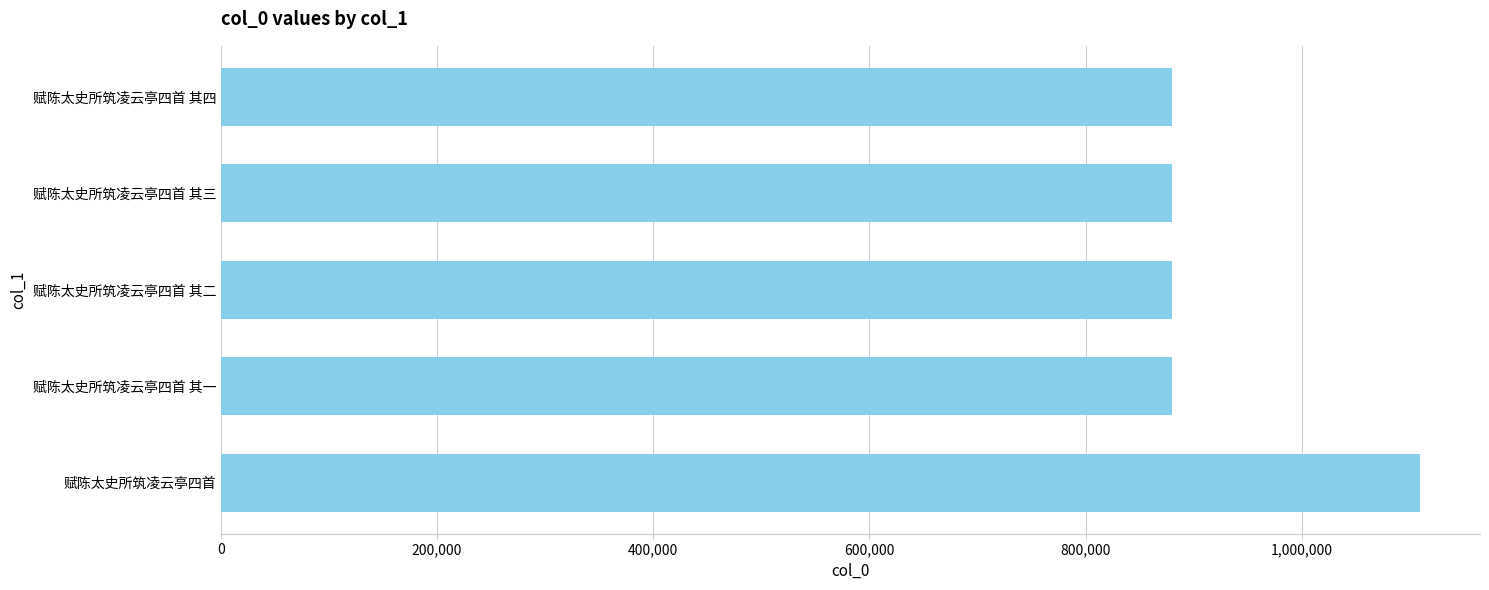

Approximately how many times larger is the value at 赋陈太史所筑凌云亭四首 其一 compared to 赋陈太史所筑凌云亭四首 其四?

1.0